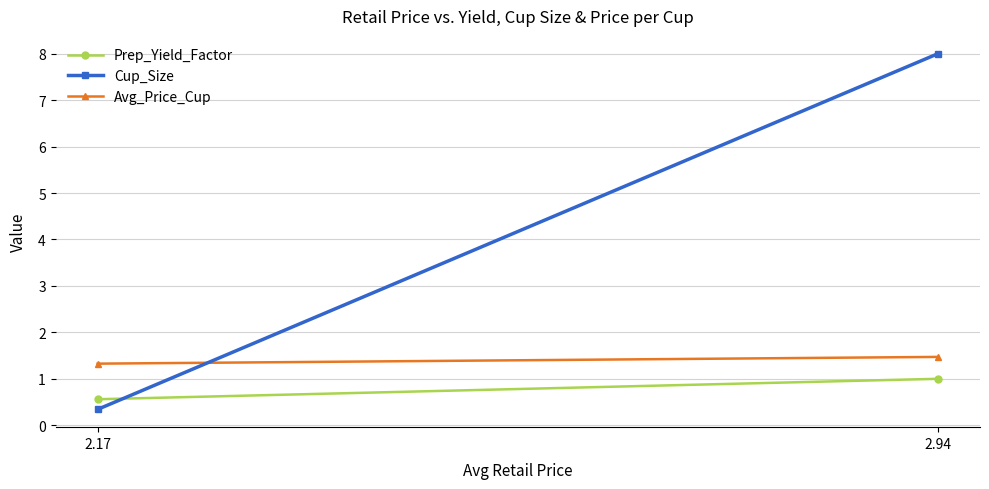

Where is Prep_Yield_Factor nearest to the value 0?

2.17